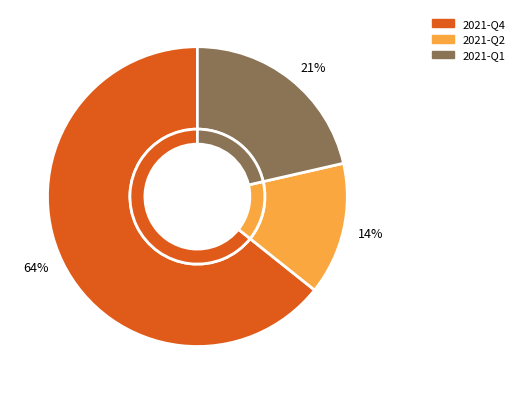

What is the change in value from 2021-Q2 to 2021-Q1?

+1